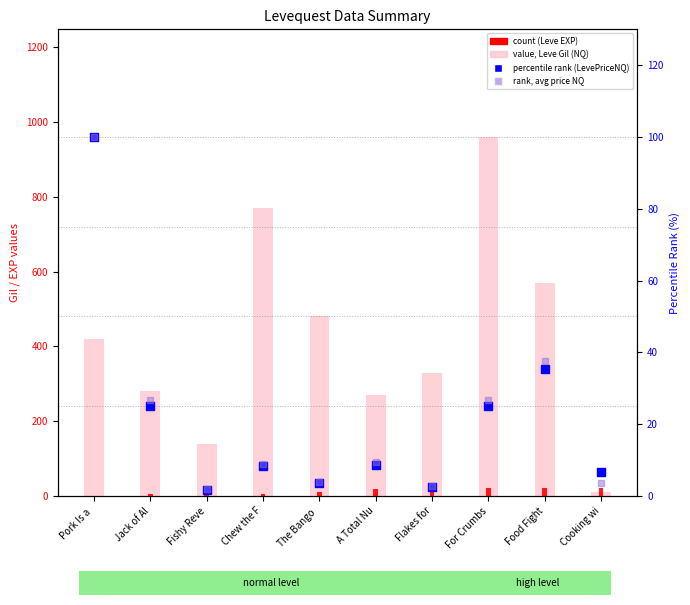

At how many categories does at least one series exceed 89?

9